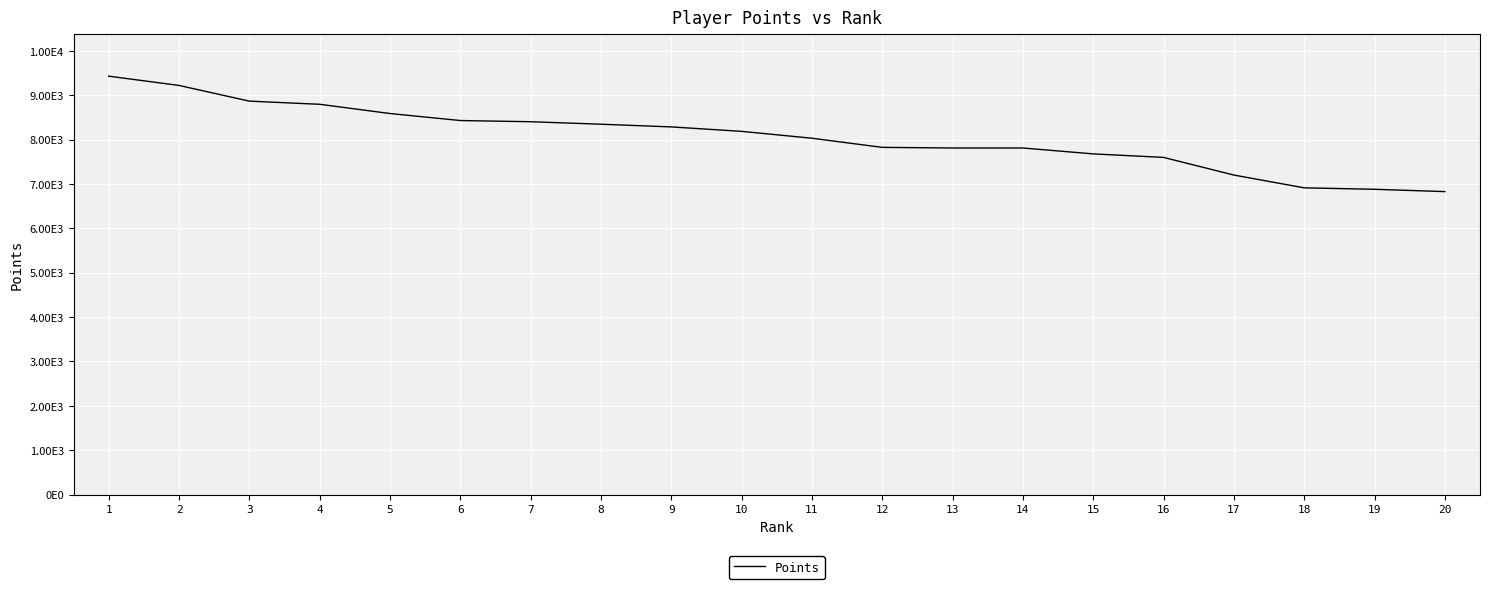

Is this an area chart (filled region under the line)?

No